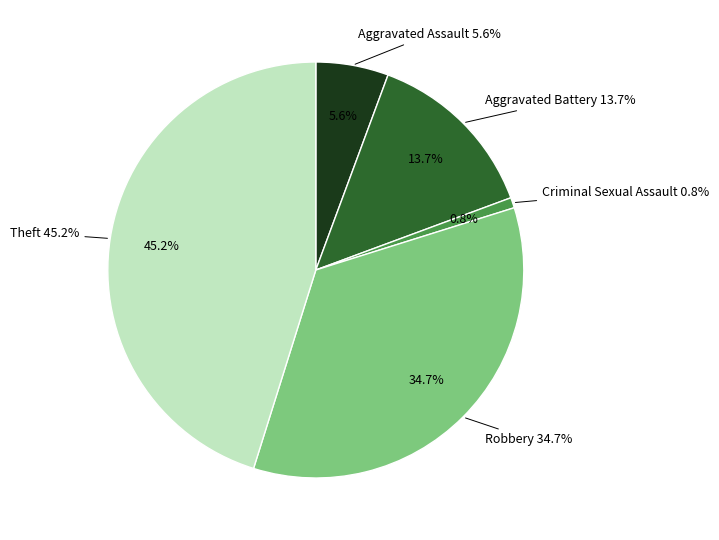

Does any single category account for the majority?

No